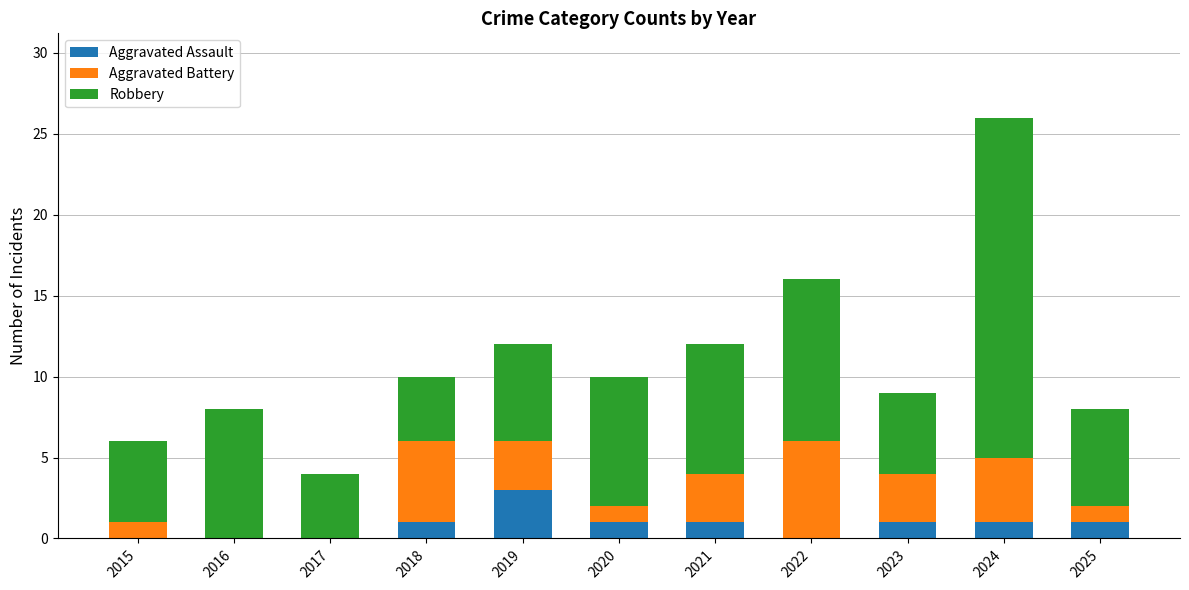

At which category is the sum across all series the highest?

2024